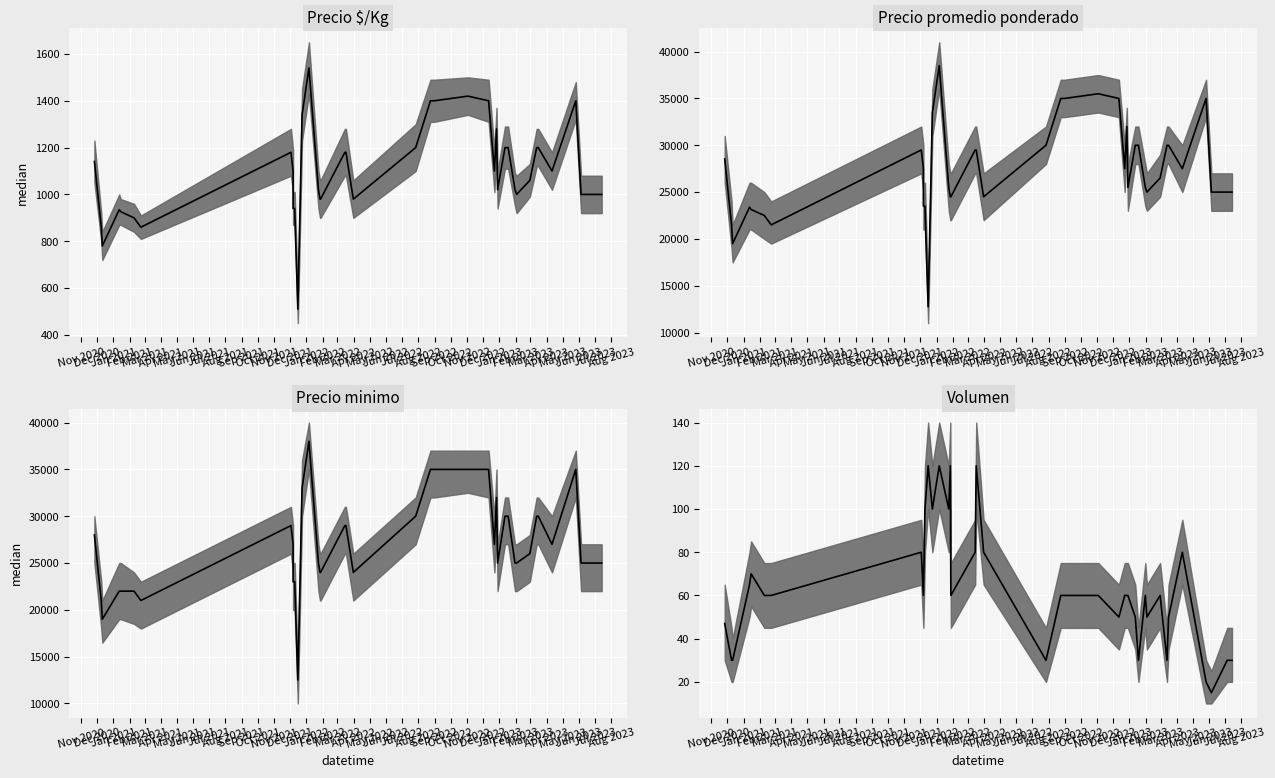

How many data points in Precio $/Kg median are less than 1100?

20